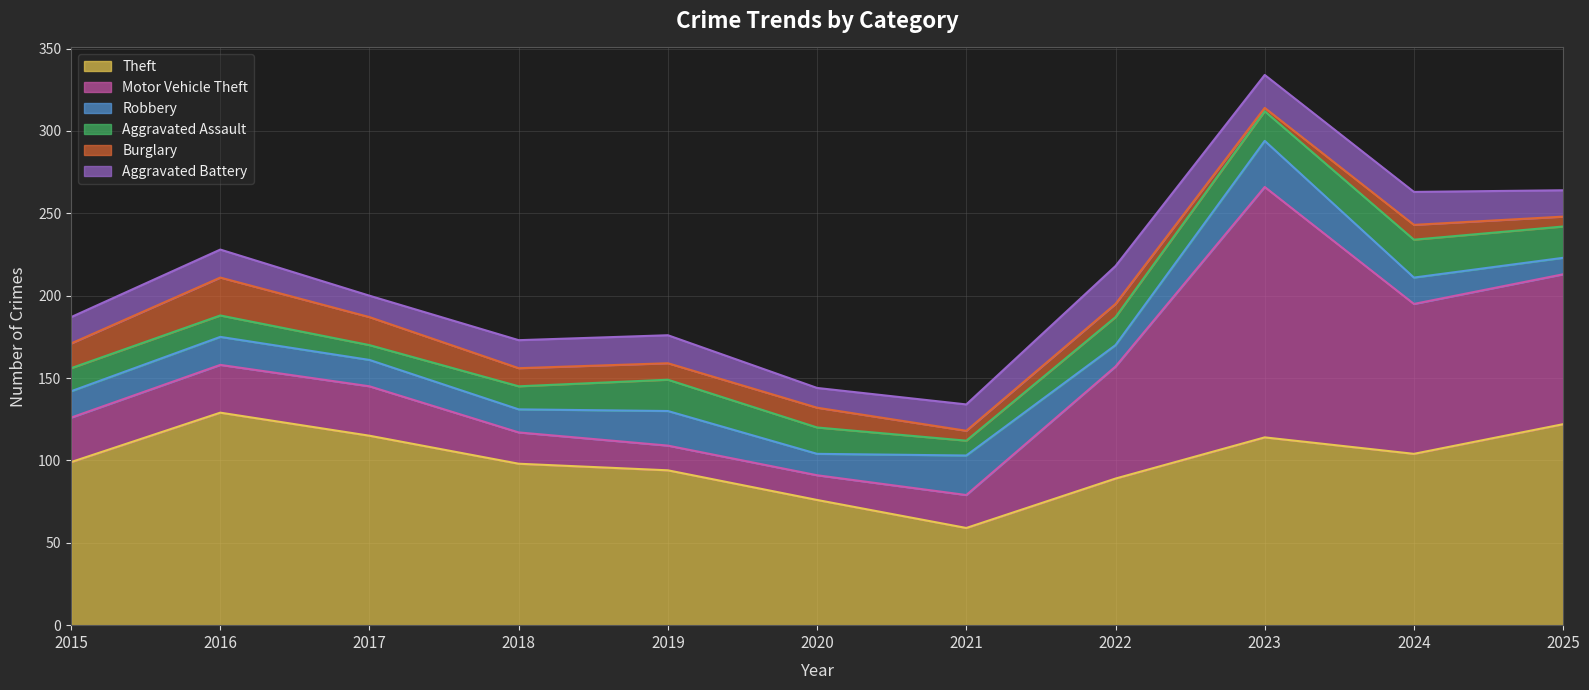

Which has a higher value, 2023 or 2015?

2023